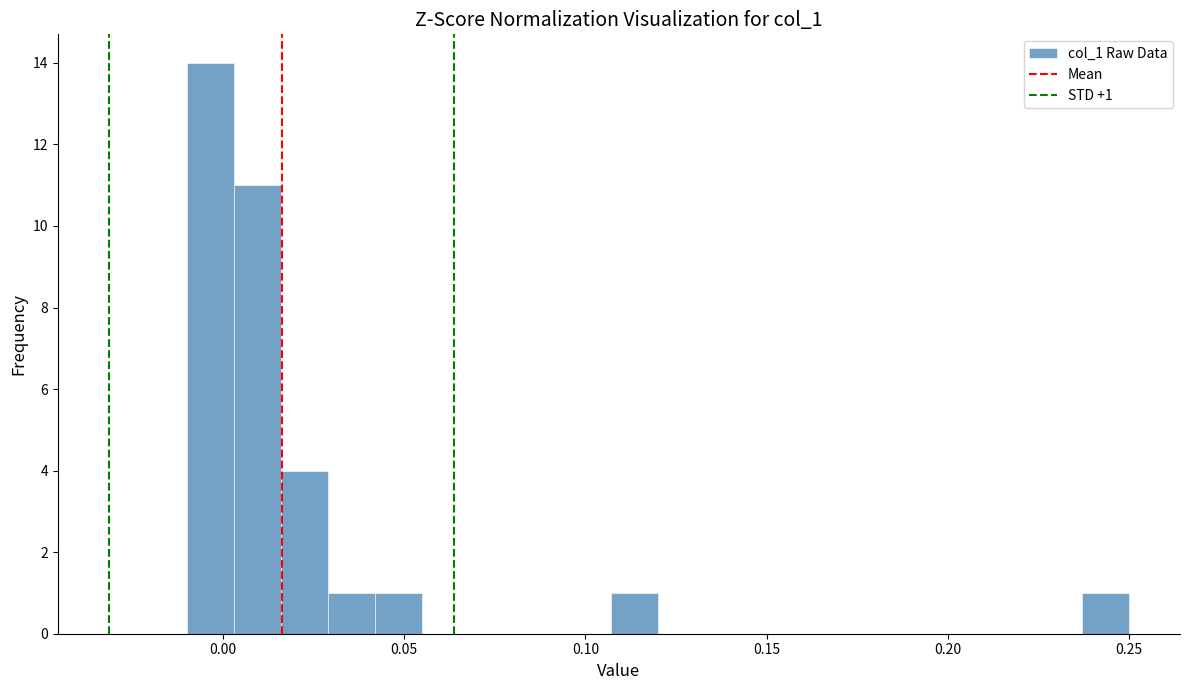

Around what value on the x-axis is the tallest bar? Give the approximate position of its centre, as read against the axis.

-0.005